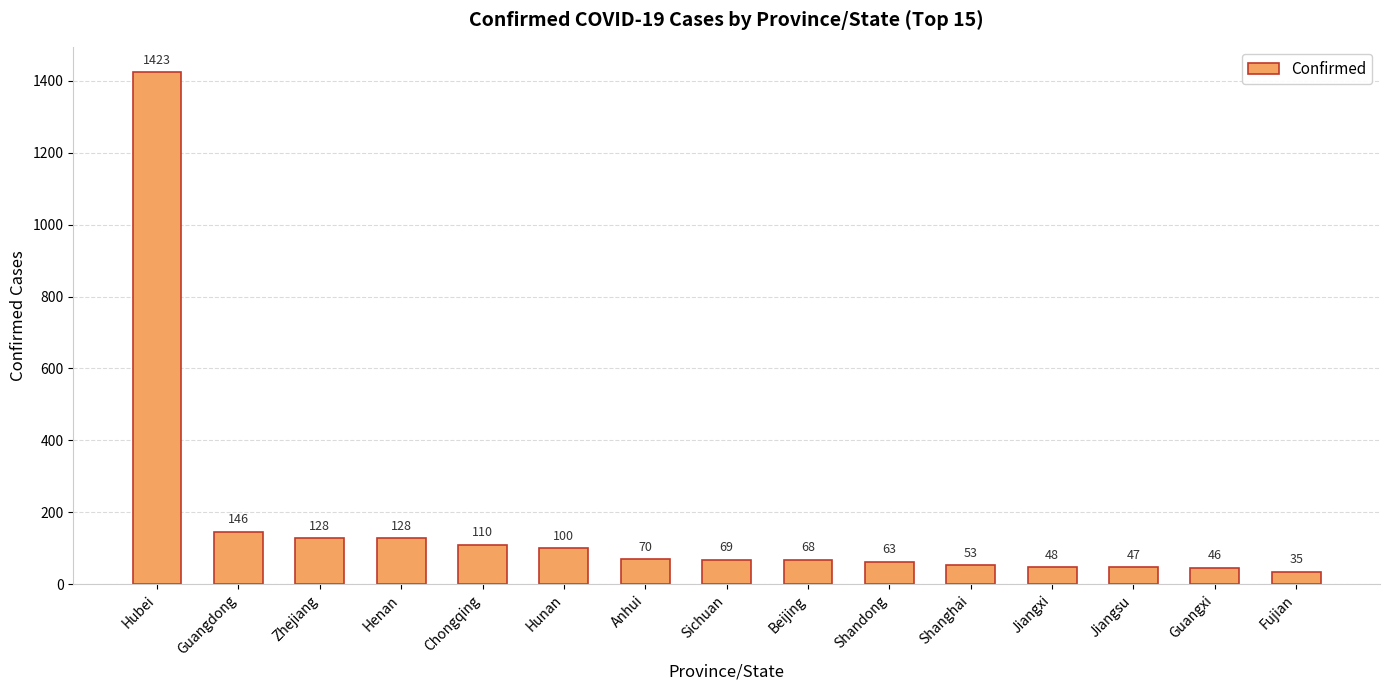

Reading right to left, list all the values displayed in this chart.

Fujian=35	Guangxi=46	Jiangsu=47	Jiangxi=48	Shanghai=53	Shandong=63	Beijing=68	Sichuan=69	Anhui=70	Hunan=100	Chongqing=110	Henan=128	Zhejiang=128	Guangdong=146	Hubei=1423